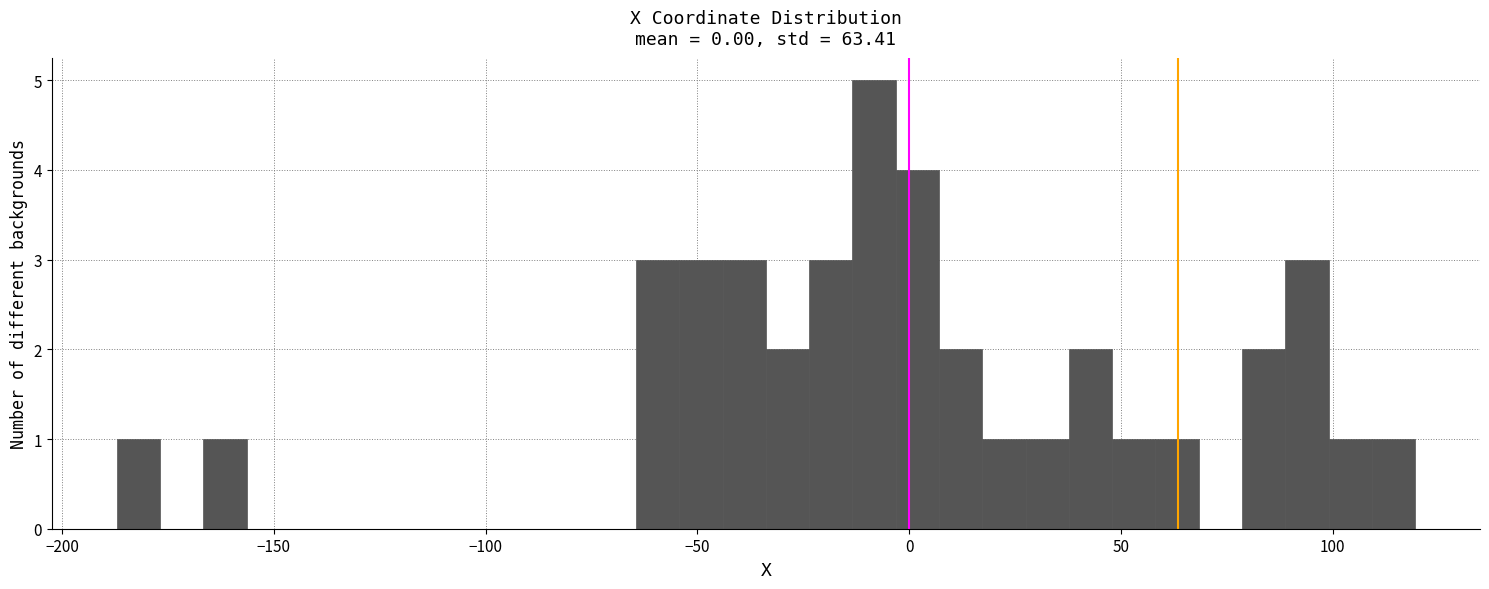

Read against the x-axis, roughly where is the centre of the tallest bar?

-10